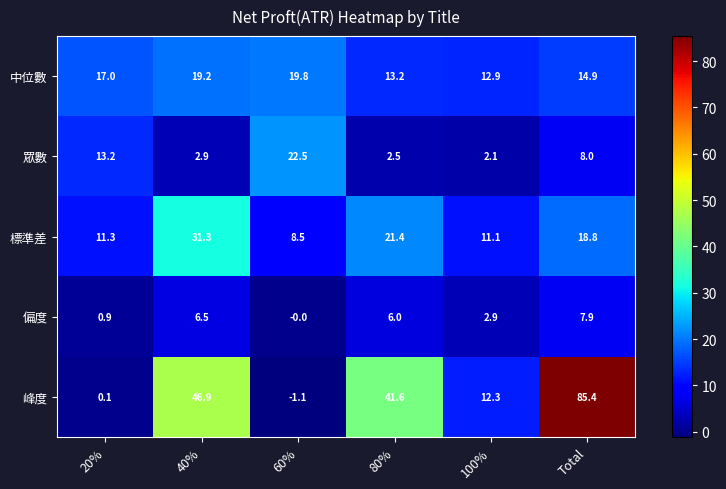

True or false: 中位數 has a value of 14.9 at Total.

True